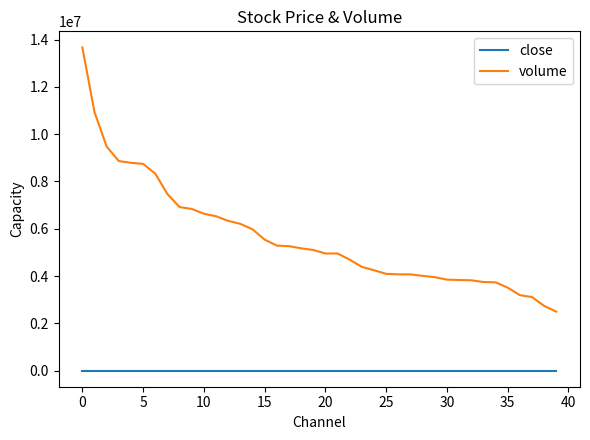

Rank the series by their average value, from lowest to highest.

close, volume